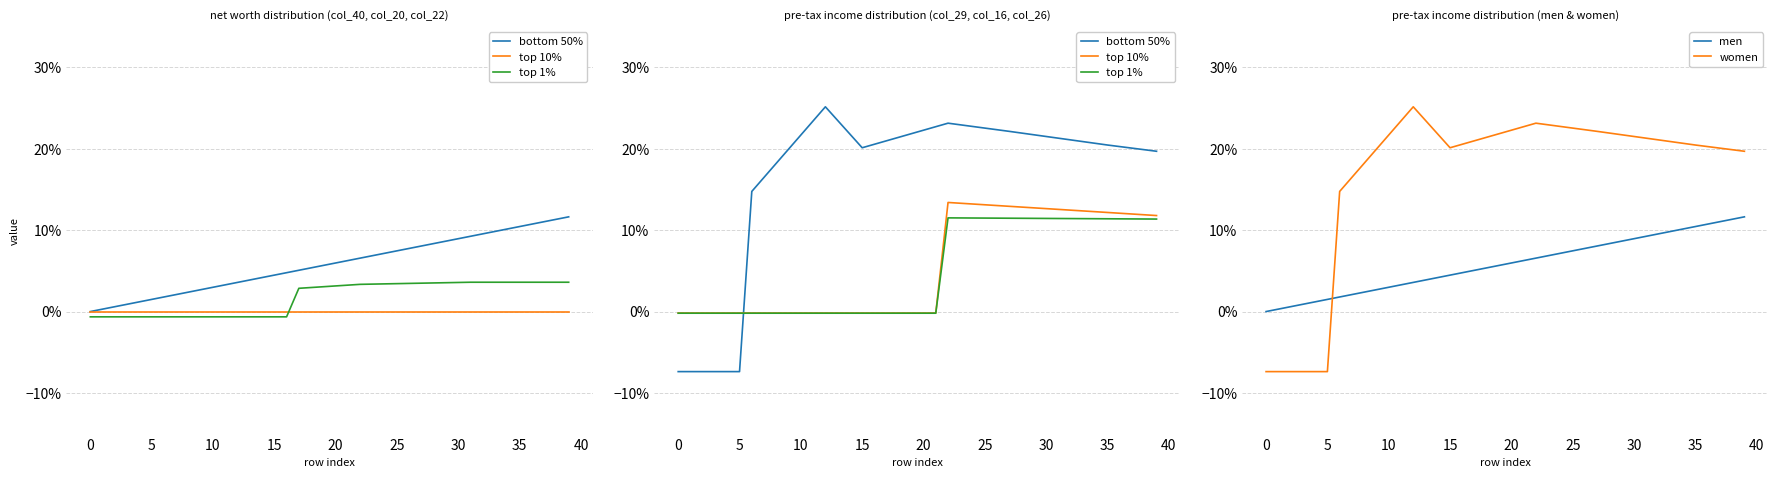

Does the chart have visible grid lines?

Yes